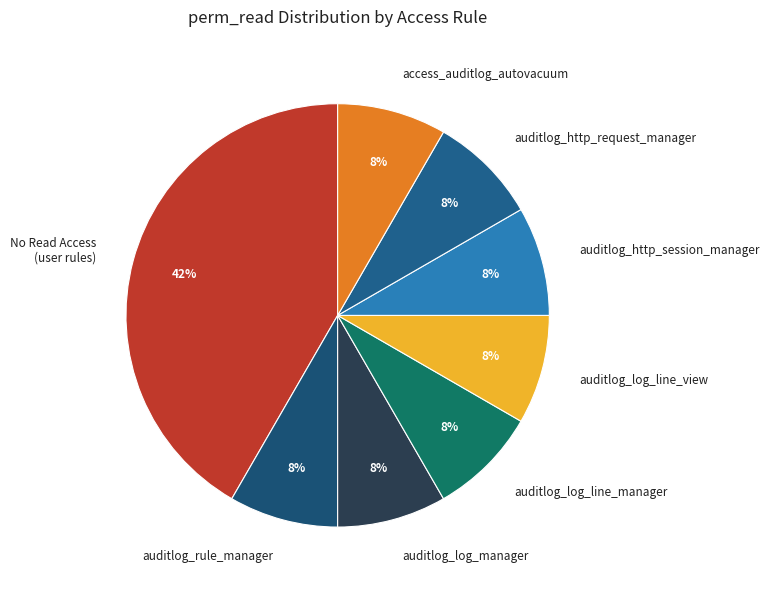

What is the ratio of the value at auditlog_rule_manager to the value at access_auditlog_autovacuum?

1.0